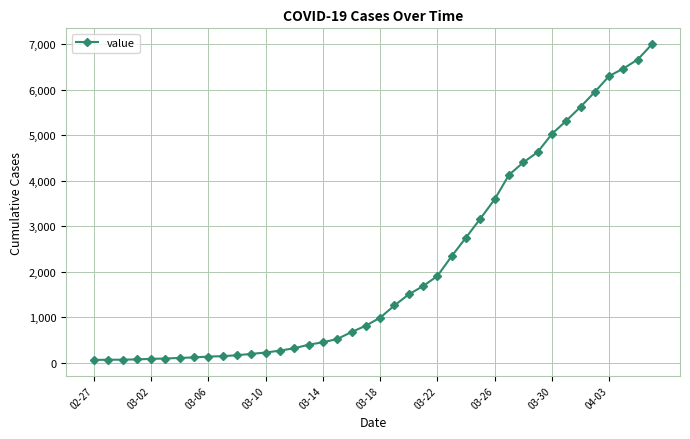

How many data points are less than 993?

20